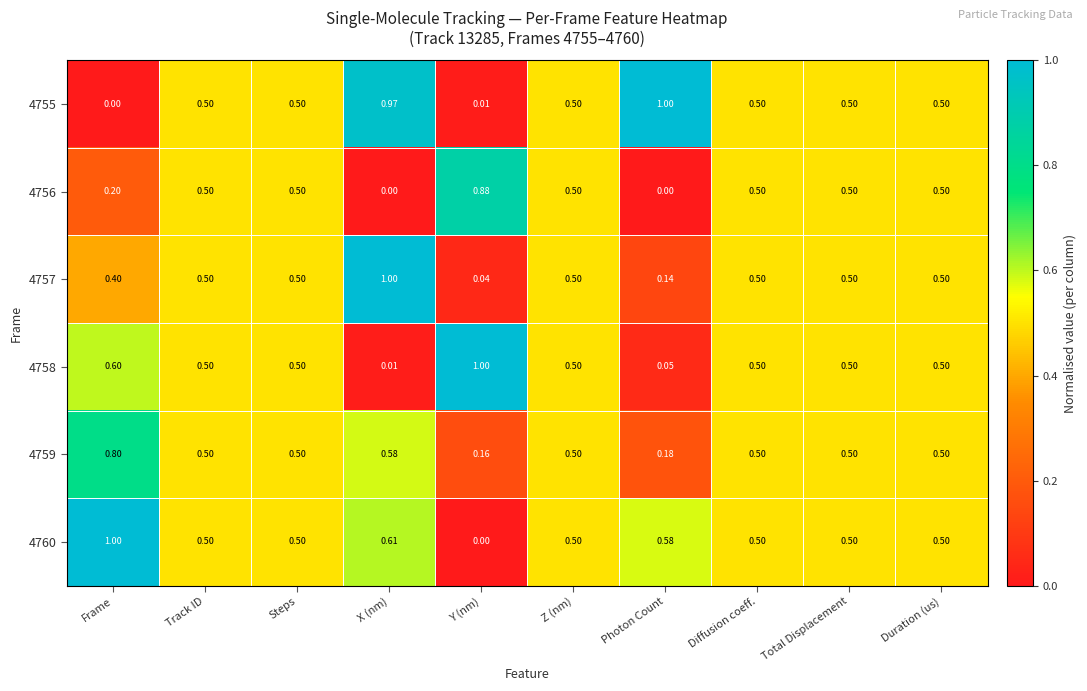

Where is 4755 nearest to the value 0?

Frame